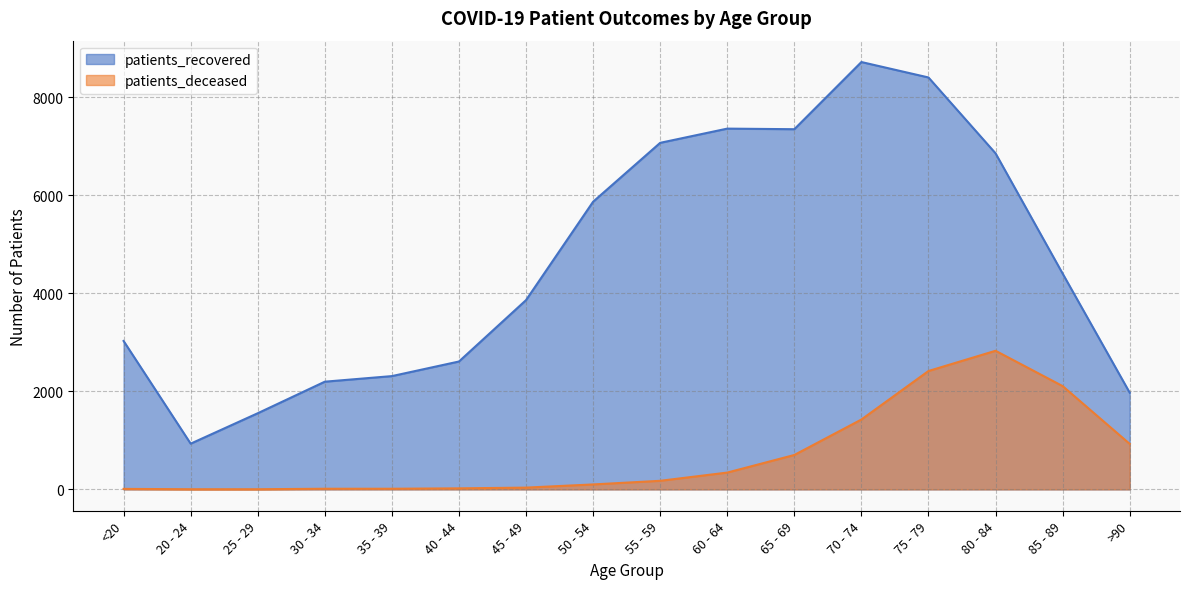

Rank the categories by patients_recovered value from highest to lowest.

70 - 74, 75 - 79, 60 - 64, 65 - 69, 55 - 59, 80 - 84, 50 - 54, 85 - 89, 45 - 49, <20, 40 - 44, 35 - 39, 30 - 34, >90, 25 - 29, 20 - 24